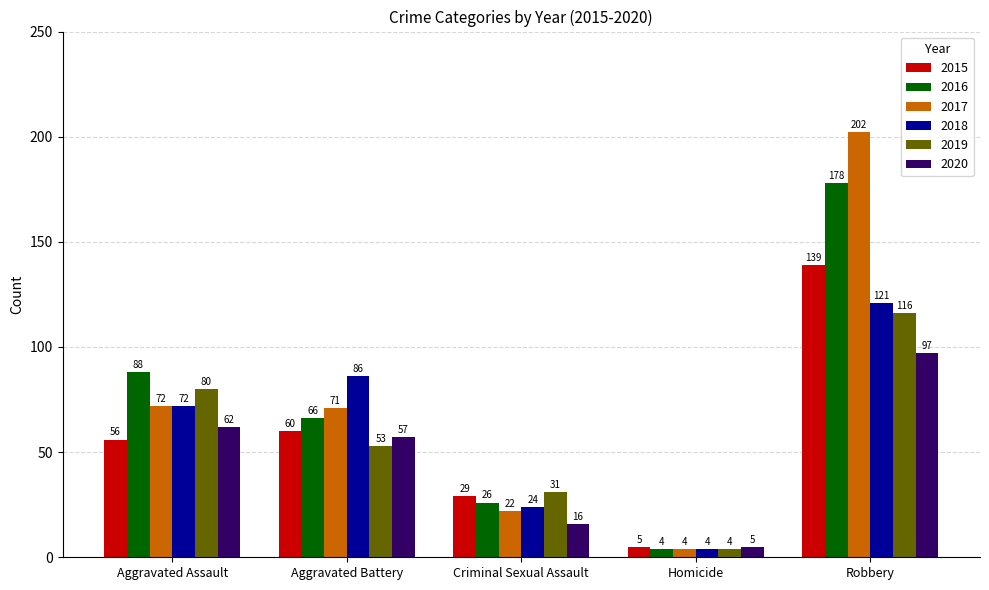

What is the label of the 4th bar from the left?

Homicide